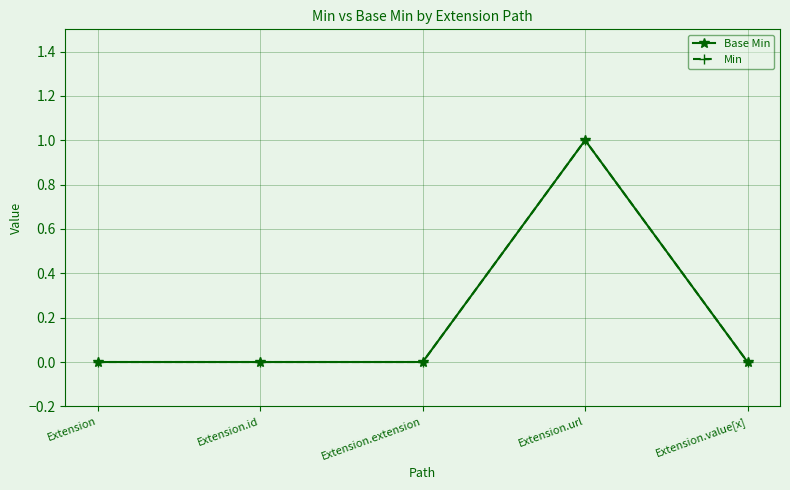

True or false: Min and Base Min cross at least once.

False